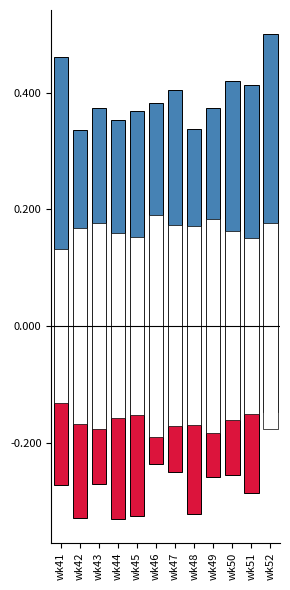

What is the greatest value displayed?

0.5